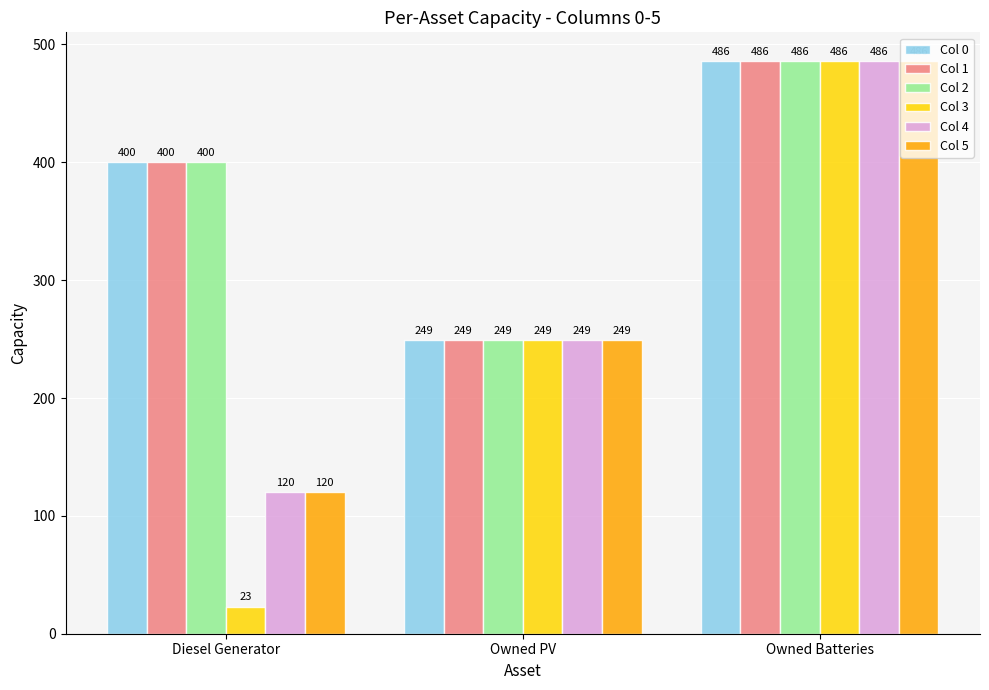

What is the label of the 2nd bar from the left?

Owned PV